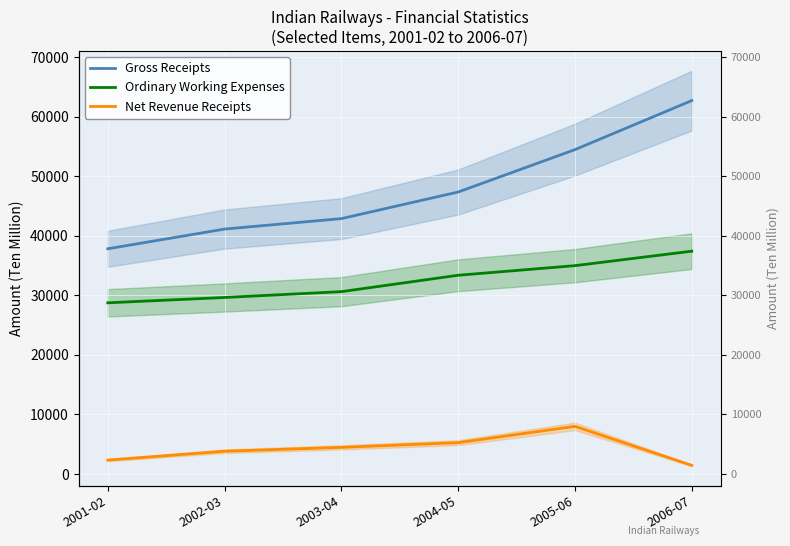

Between 2001-02 and 2004-05, which is larger?

2004-05